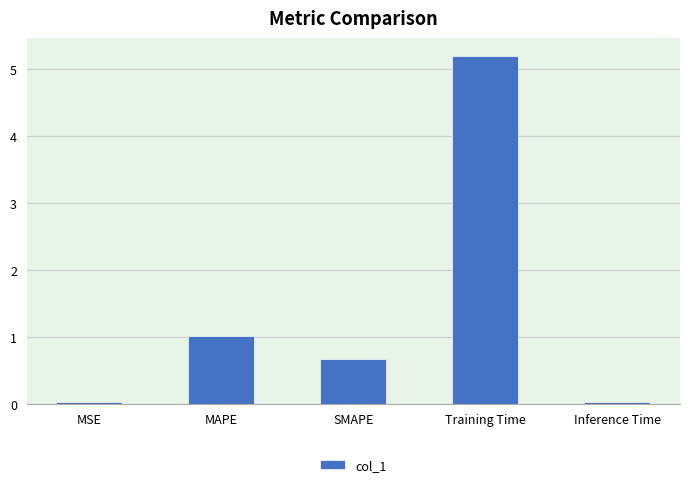

Which label corresponds to the largest value in the chart?

Training Time